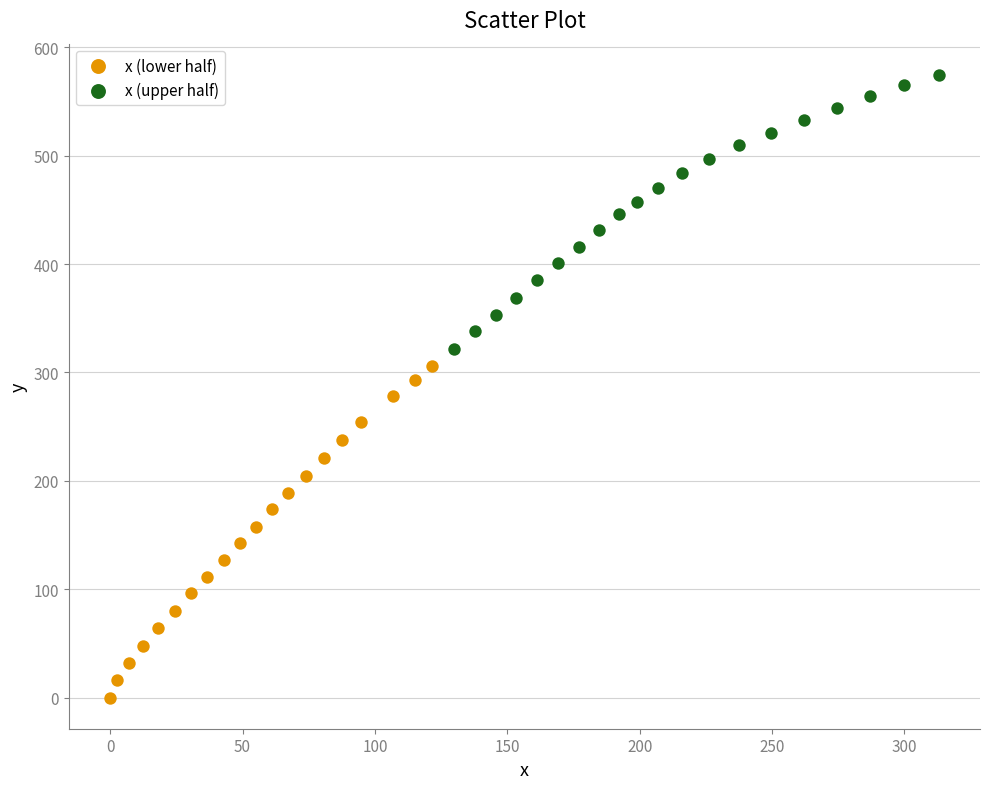

Which series has the largest Y range (max minus min)?

x (lower half)